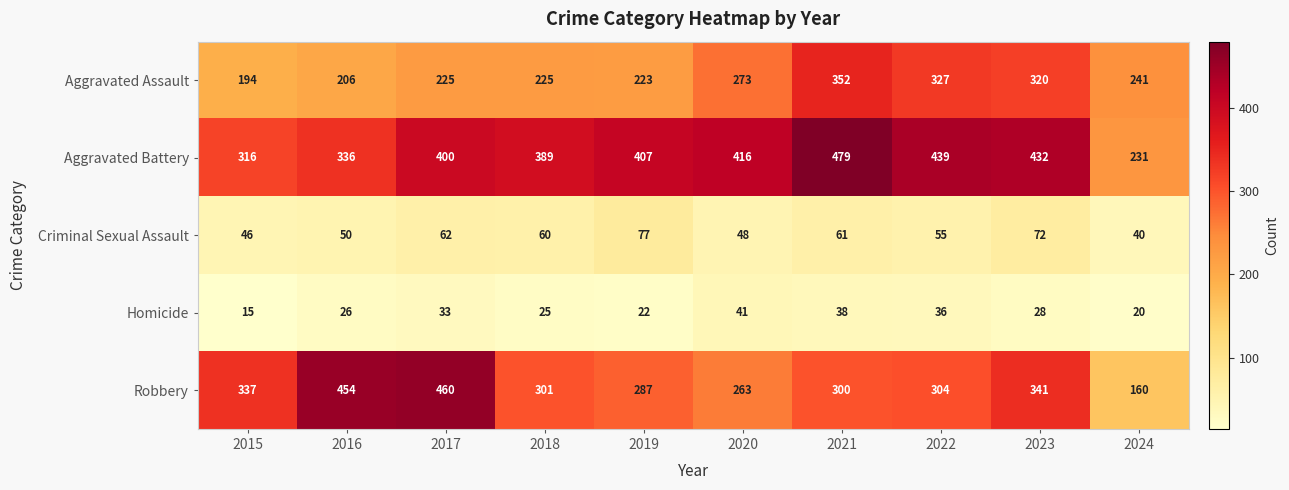

What is the spread (max minus min) of values at 2024?

221